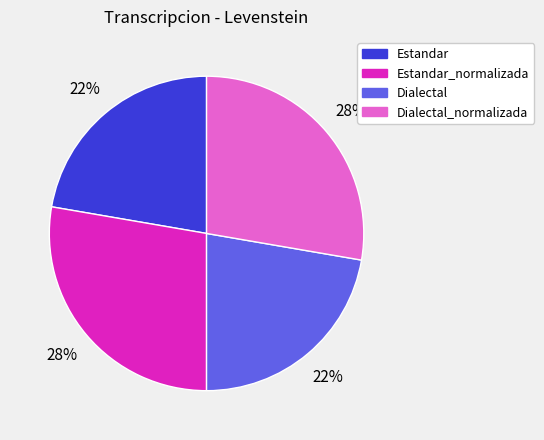

Is there a majority slice in this chart?

No